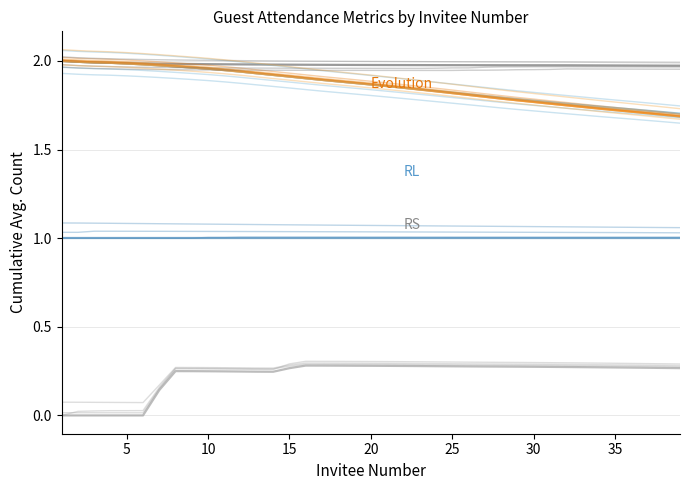

True or false: calc2 and calc_rem intersect in this chart.

False